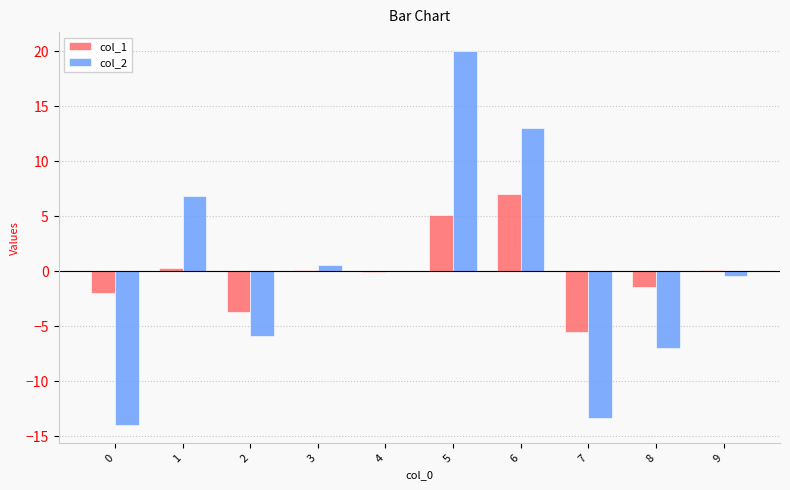

Which category has the highest value in the col_1 series?

6